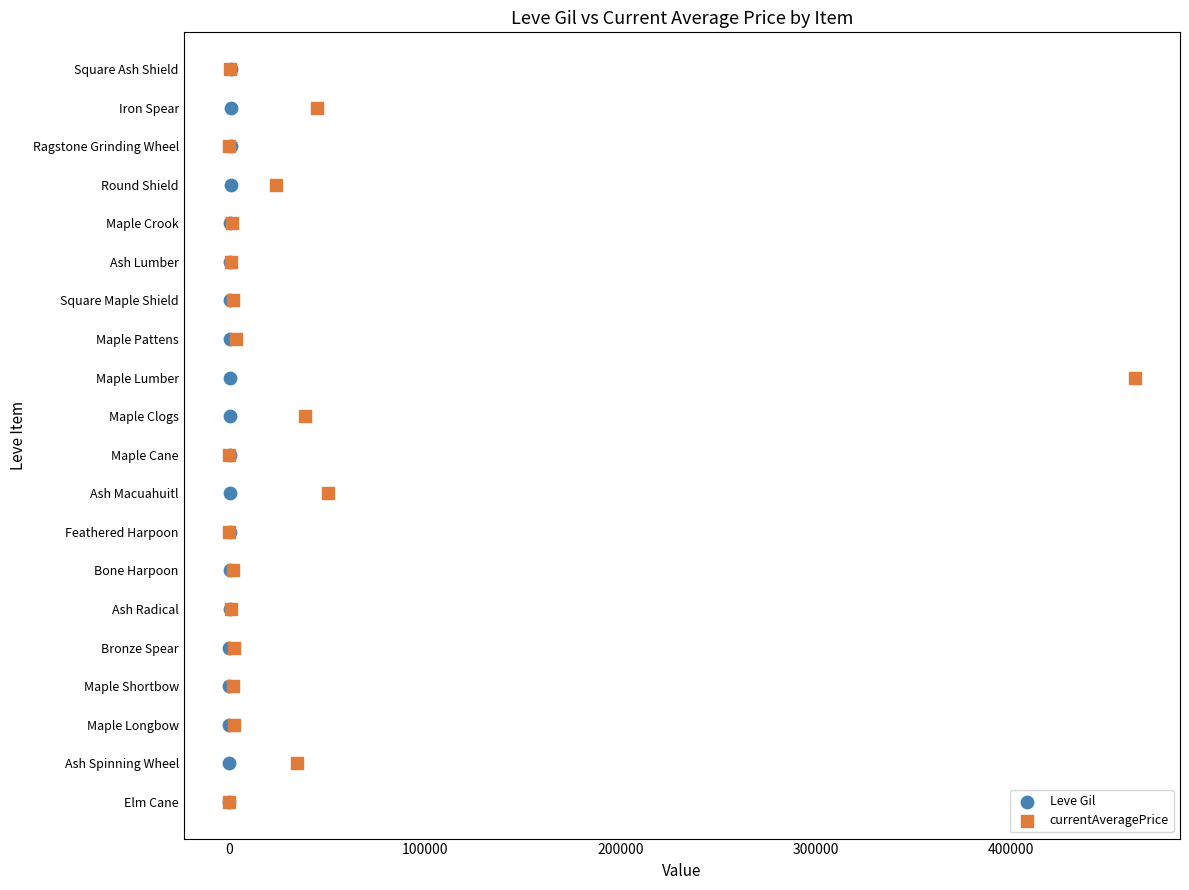

Which series reaches the minimum Y coordinate?

Leve Gil